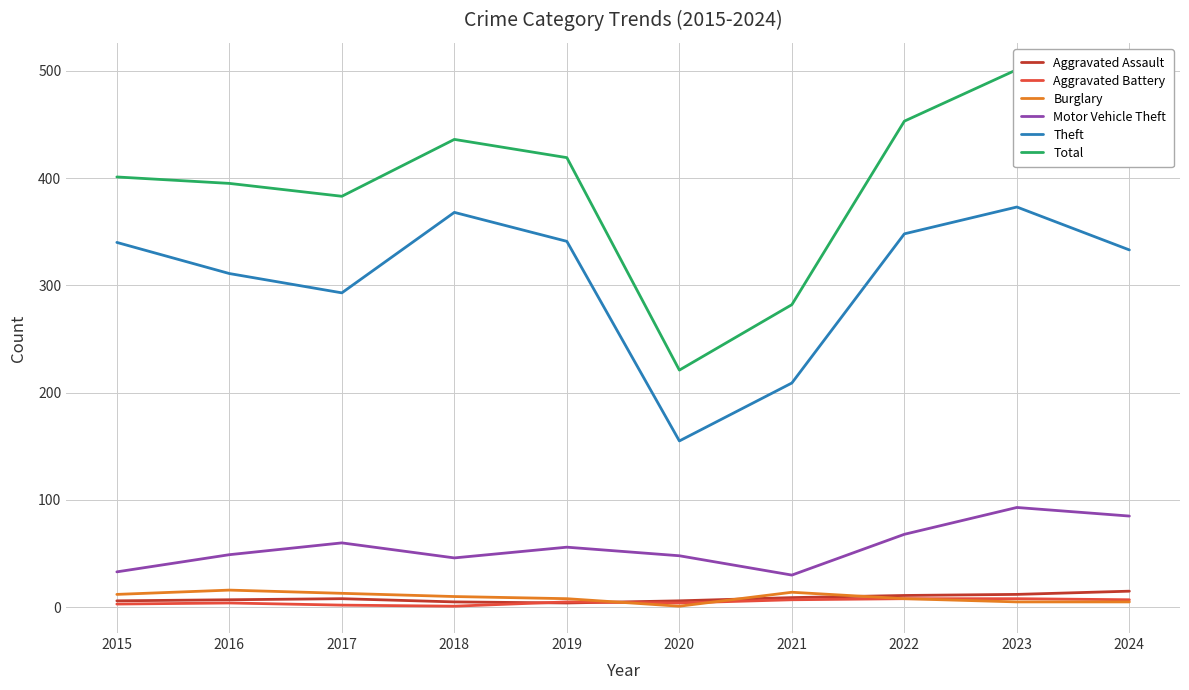

At which category does Motor Vehicle Theft reach its first local peak?

2017